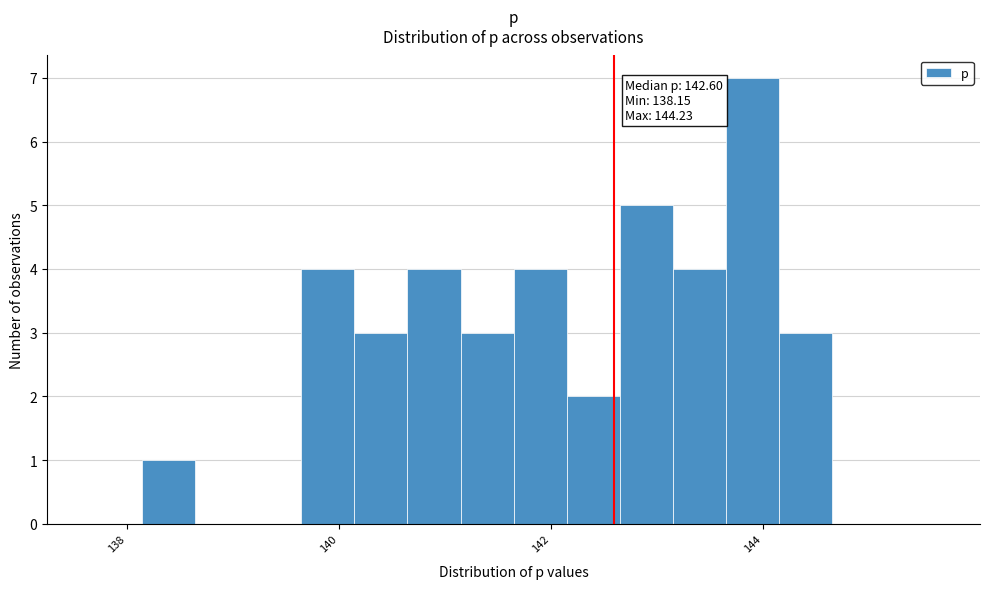

Around what value on the x-axis is the tallest bar? Give the approximate position of its centre, as read against the axis.

143.8